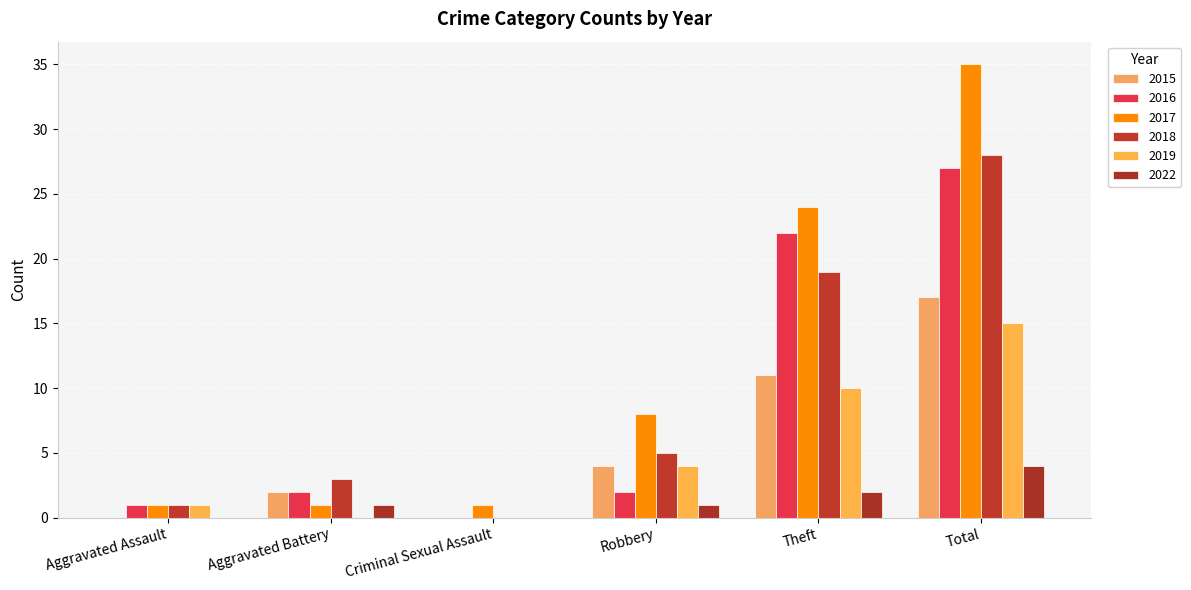

Is it true that 2016 equals 1 at Aggravated Assault?

True